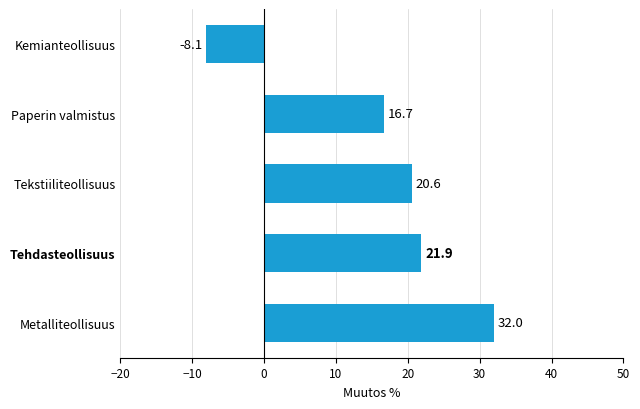

What is the change in value from Metalliteollisuus to Tehdasteollisuus?

-10.1